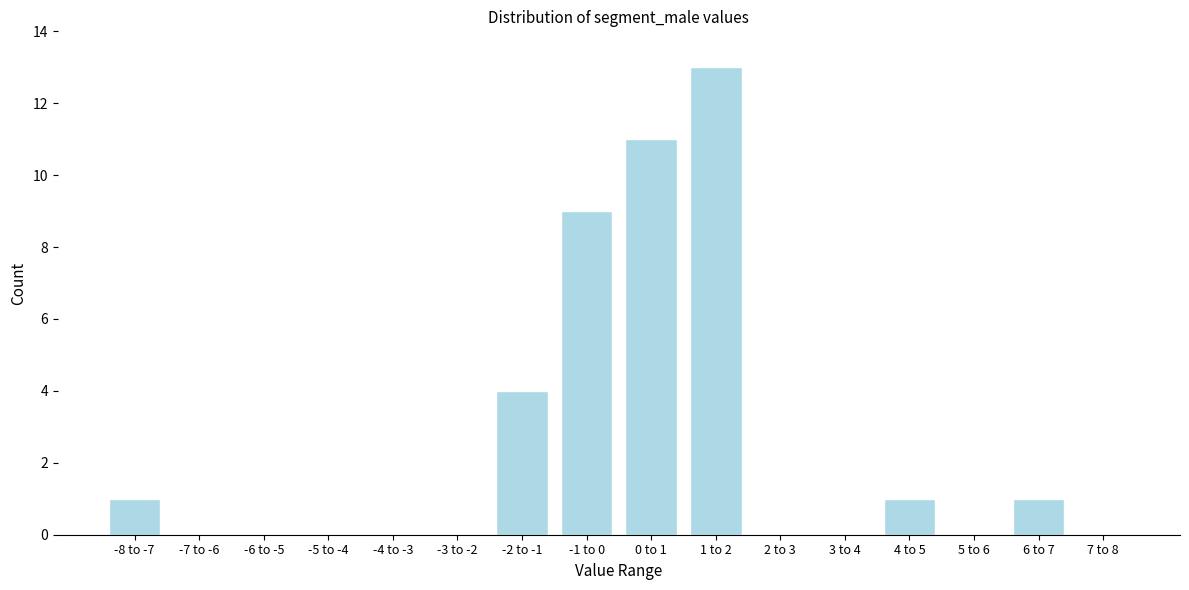

Reading left to right, what are all the values shown in this chart?

-8 to -7=1	-7 to -6=0	-6 to -5=0	-5 to -4=0	-4 to -3=0	-3 to -2=0	-2 to -1=4	-1 to 0=9	0 to 1=11	1 to 2=13	2 to 3=0	3 to 4=0	4 to 5=1	5 to 6=0	6 to 7=1	7 to 8=0